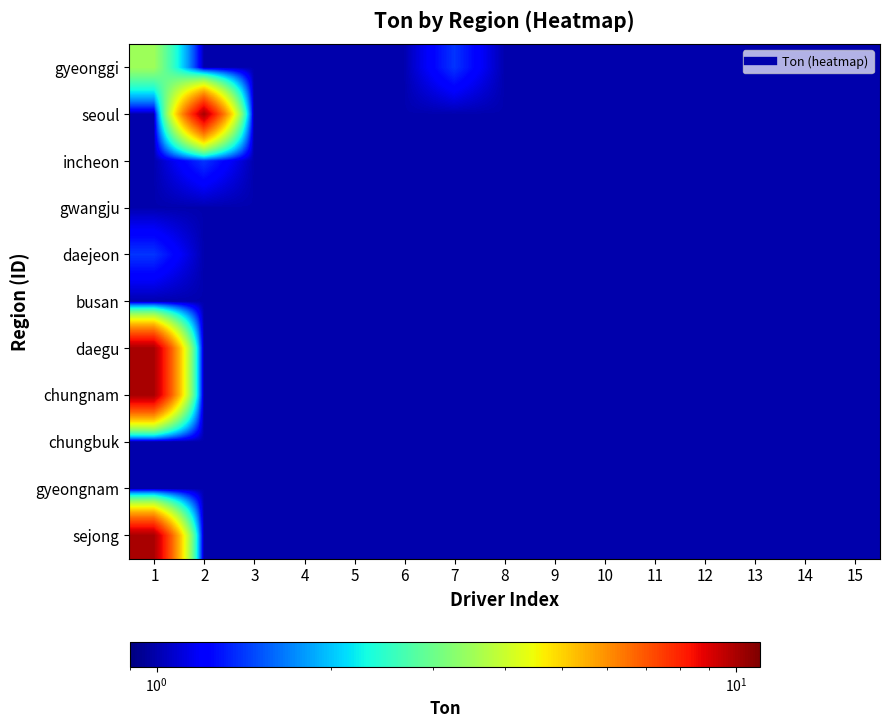

Between 11 and 4, which is larger?

11